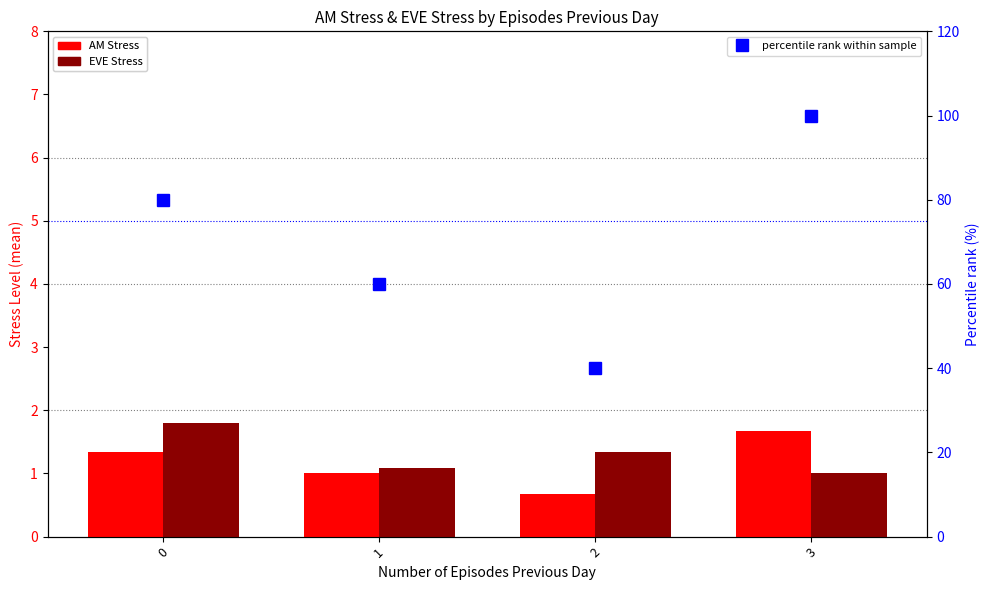

What is the total value across all series at 3?

102.7